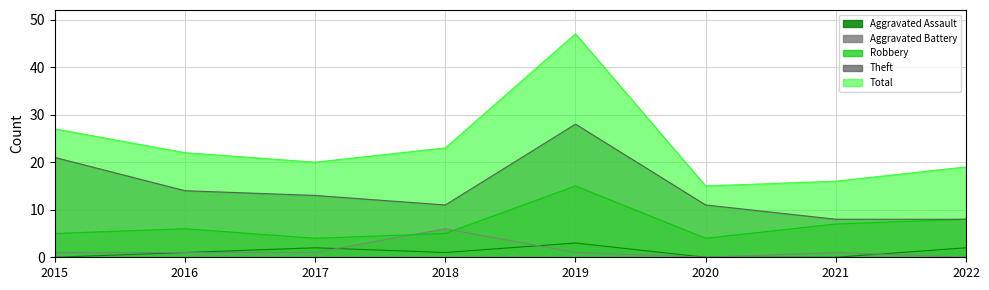

What is the value of the Robbery point at the 7th from the left?

7